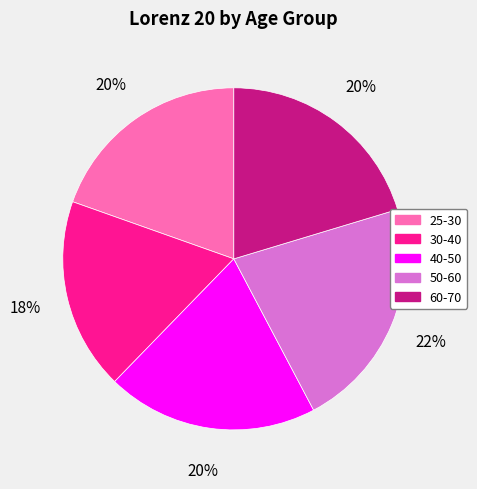

Does 50-60 represent more than half of the total?

No